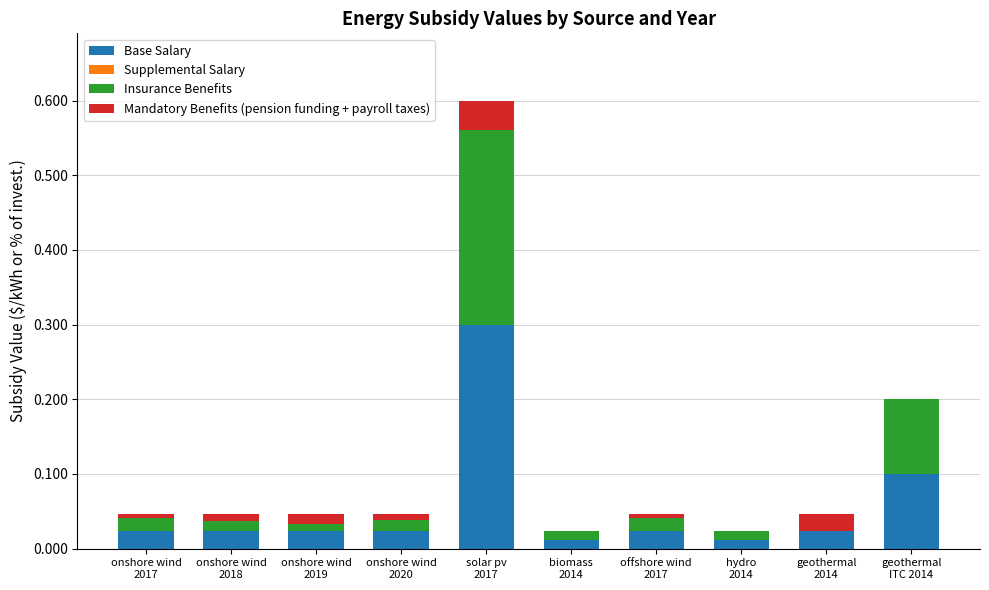

How many categories are shown in the chart?

10